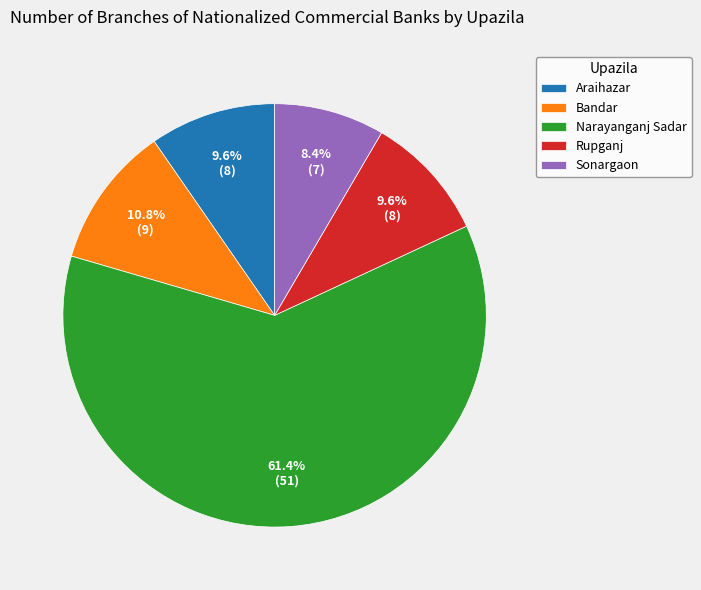

Does Narayanganj Sadar represent more than half of the total?

Yes